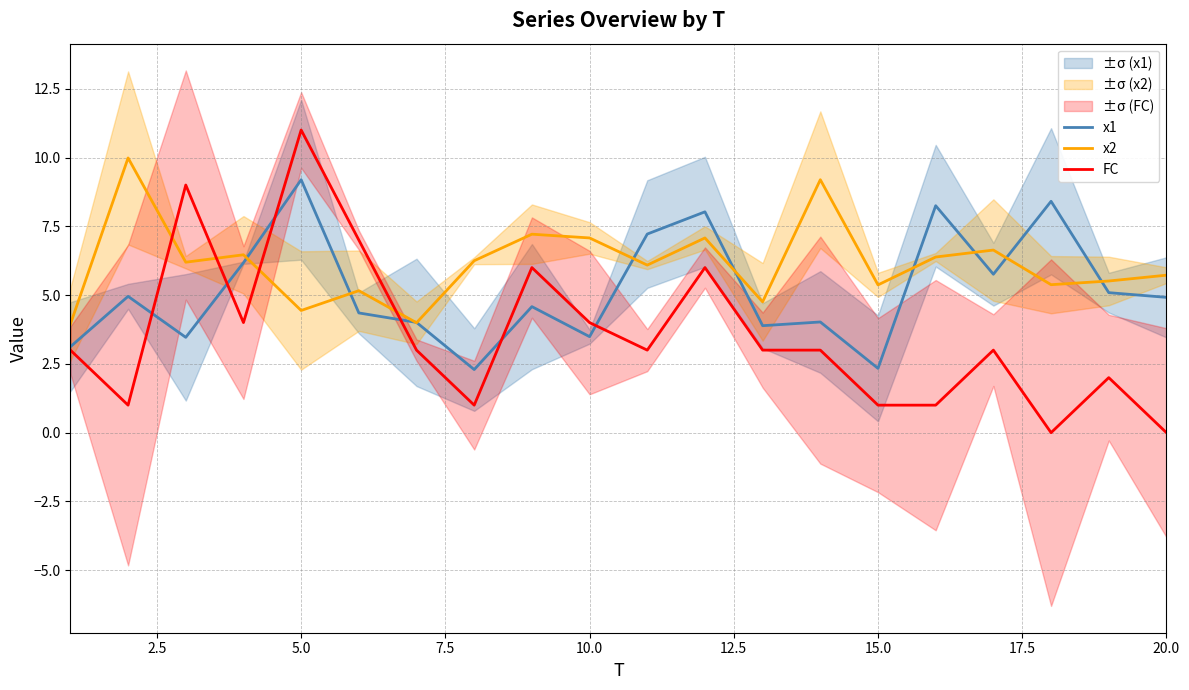

Reading left to right, list all the values displayed in this chart.

x1: 3.1	5.0	3.5	6.2	9.2	4.4	4.0	2.3	4.6	3.5	7.2	8.0	3.9	4.0	2.3	8.2	5.8	8.4	5.1	4.9
x2: 3.9	10.0	6.2	6.5	4.4	5.2	4.0	6.2	7.2	7.1	6.1	7.1	4.8	9.2	5.4	6.4	6.6	5.4	5.5	5.7
FC: 3.0	1.0	9.0	4.0	11.0	7.0	3.0	1.0	6.0	4.0	3.0	6.0	3.0	3.0	1.0	1.0	3.0	0.0	2.0	0.0